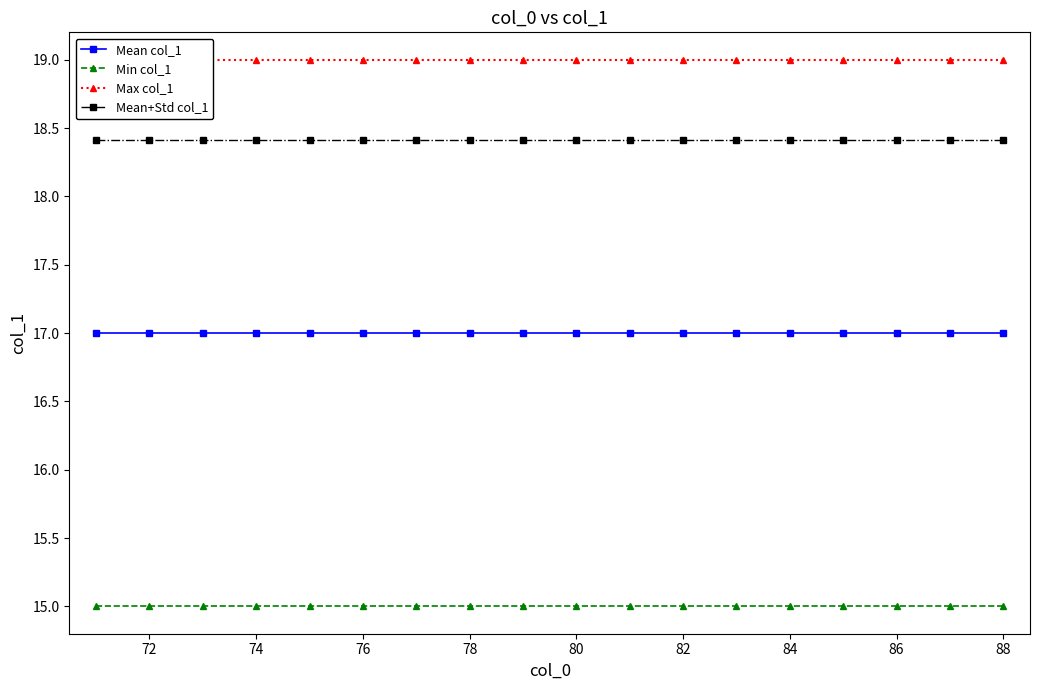

Reading left to right, extract all data points from this chart.

Mean col_1: 17.0	17.0	17.0	17.0	17.0	17.0	17.0	17.0	17.0	17.0	17.0	17.0	17.0	17.0	17.0	17.0	17.0	17.0
Min col_1: 15.0	15.0	15.0	15.0	15.0	15.0	15.0	15.0	15.0	15.0	15.0	15.0	15.0	15.0	15.0	15.0	15.0	15.0
Max col_1: 19.0	19.0	19.0	19.0	19.0	19.0	19.0	19.0	19.0	19.0	19.0	19.0	19.0	19.0	19.0	19.0	19.0	19.0
Mean+Std col_1: 18.4	18.4	18.4	18.4	18.4	18.4	18.4	18.4	18.4	18.4	18.4	18.4	18.4	18.4	18.4	18.4	18.4	18.4